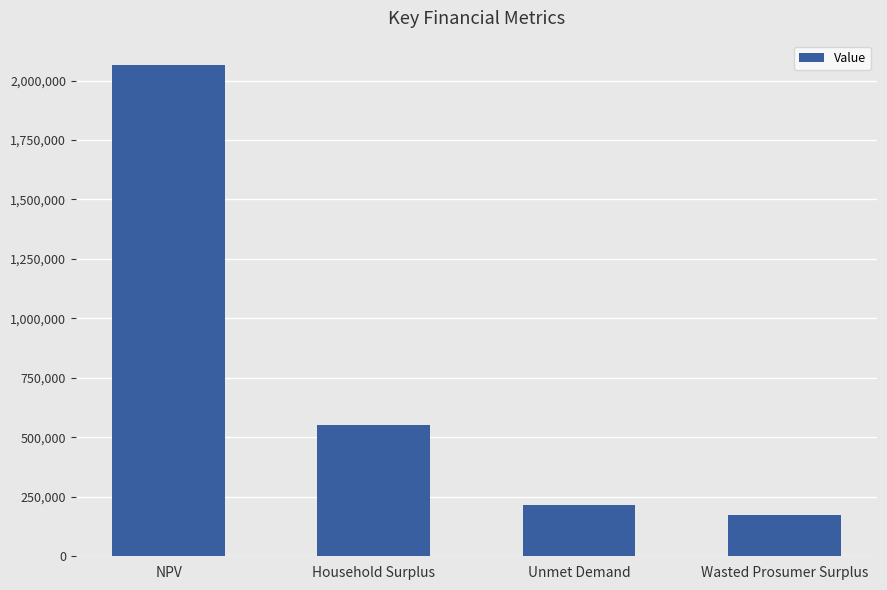

Reading left to right, list all the values displayed in this chart.

NPV=2064399.1	Household Surplus=552764.0	Unmet Demand=214704.2	Wasted Prosumer Surplus=173398.7